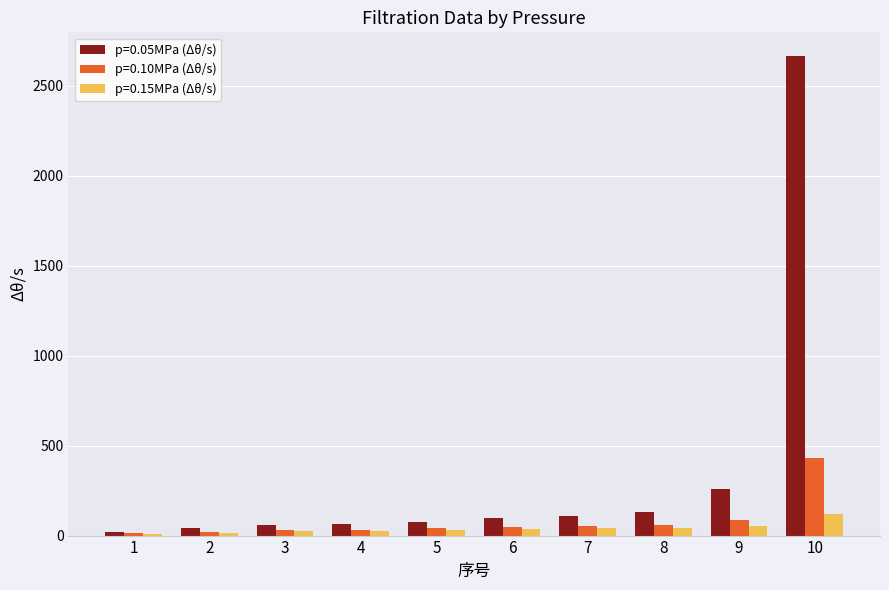

Is the value of p=0.05MPa (Δθ/s) at 3 greater than the value of p=0.15MPa (Δθ/s) at 10?

No